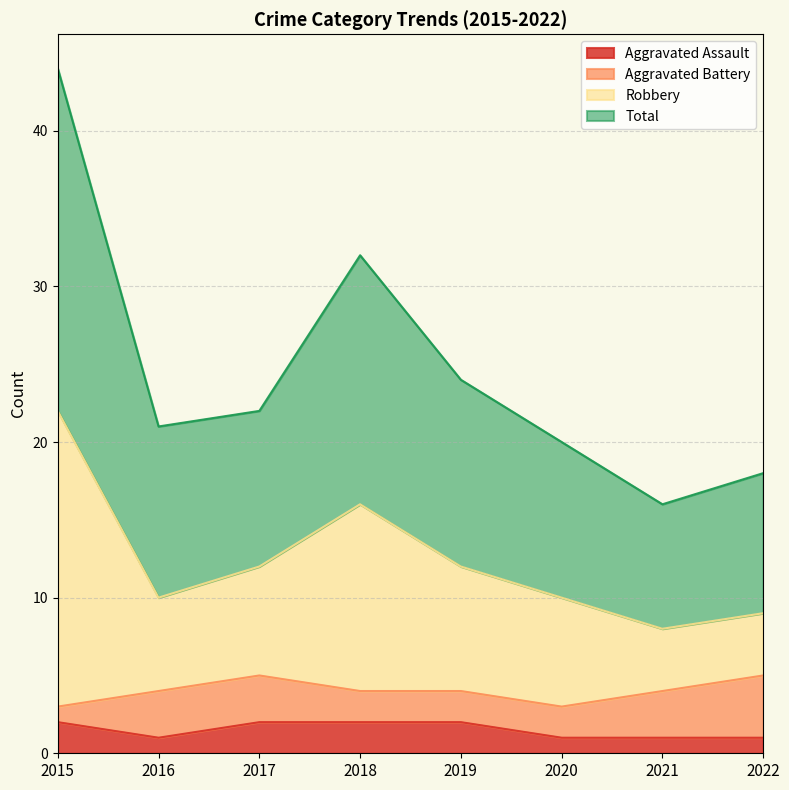

Is it true that Aggravated Assault equals 2 at 2019?

True